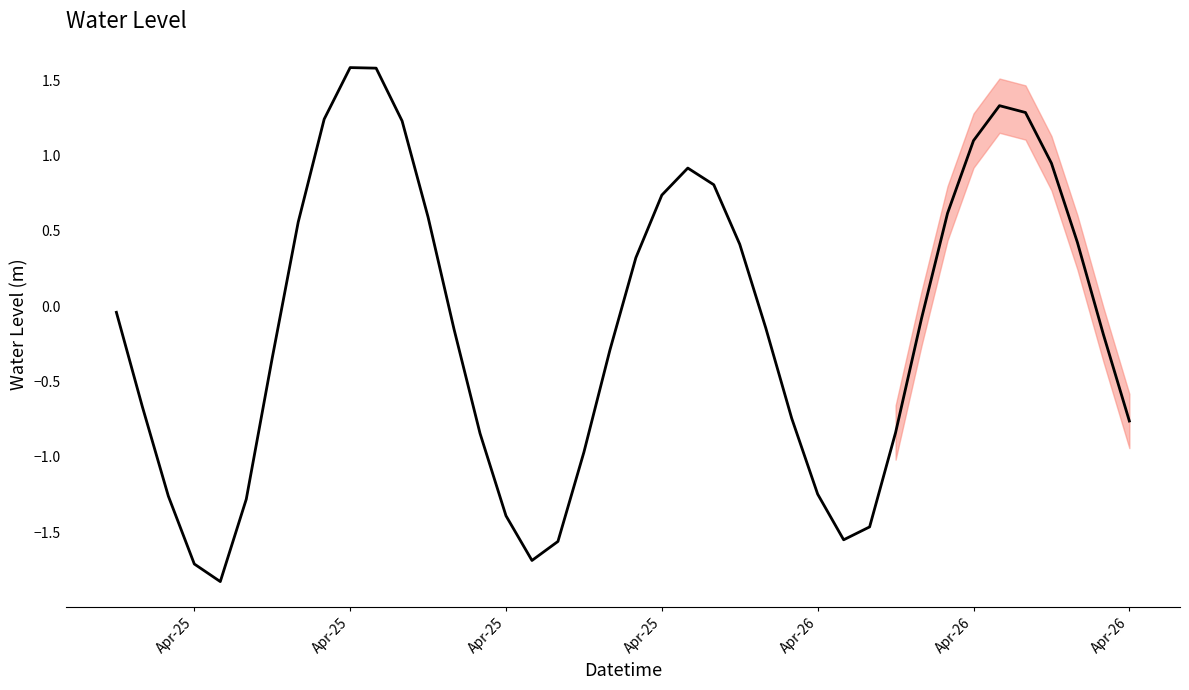

What is the smallest value displayed?

-1.8